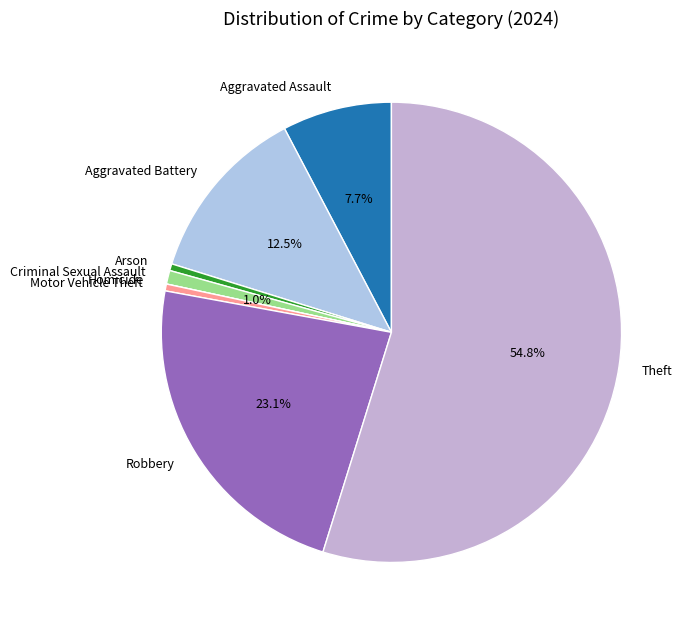

To the nearest percent, what is the difference between the largest and smallest slice percentages?

55%